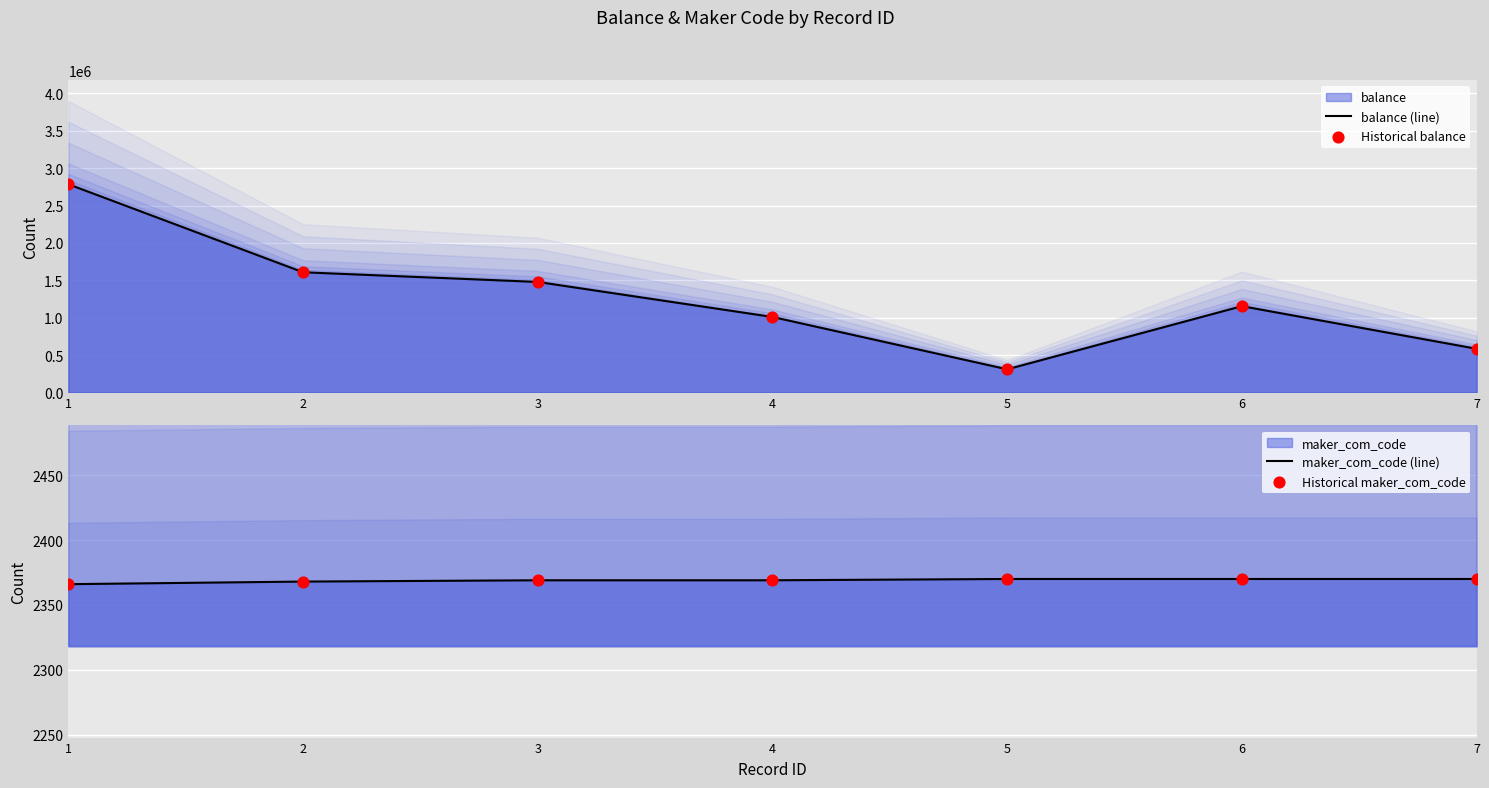

Is the value of Historical maker_com_code at 4 greater than the value of balance (line) at 5?

No